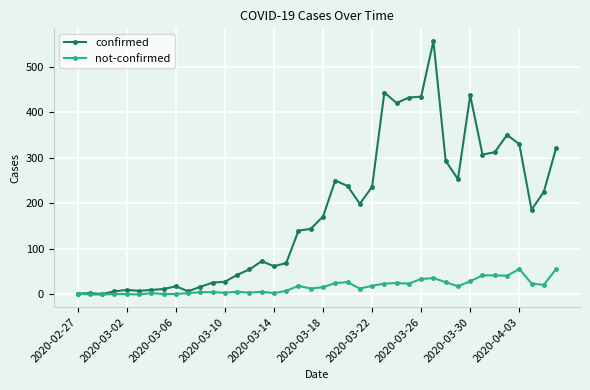

Which series has the largest total across all categories?

confirmed